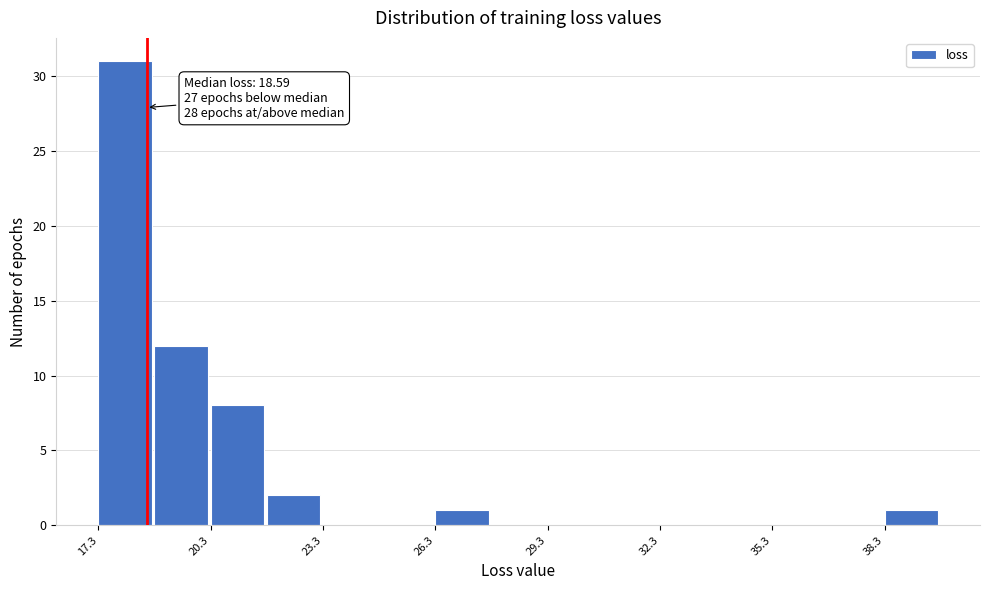

Read against the x-axis, roughly where is the centre of the tallest bar?

18.0